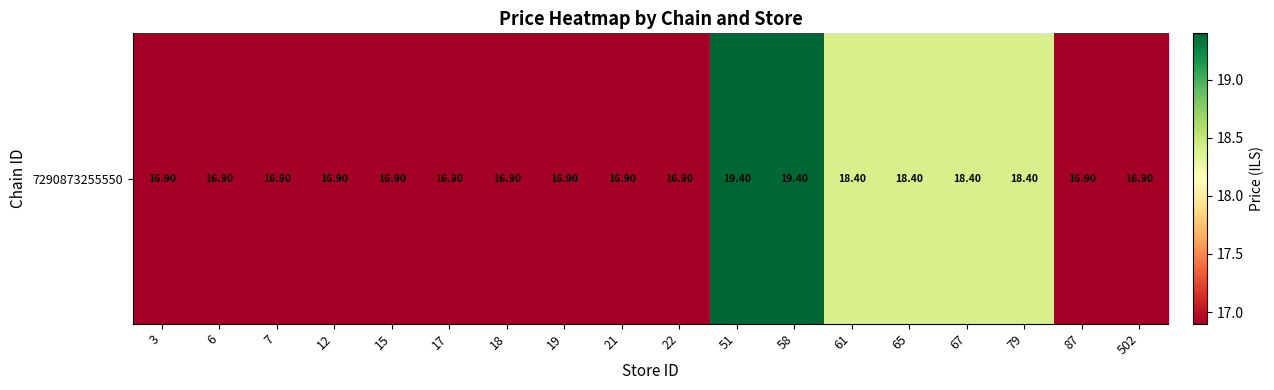

What is the minimum value shown in the chart?

16.9